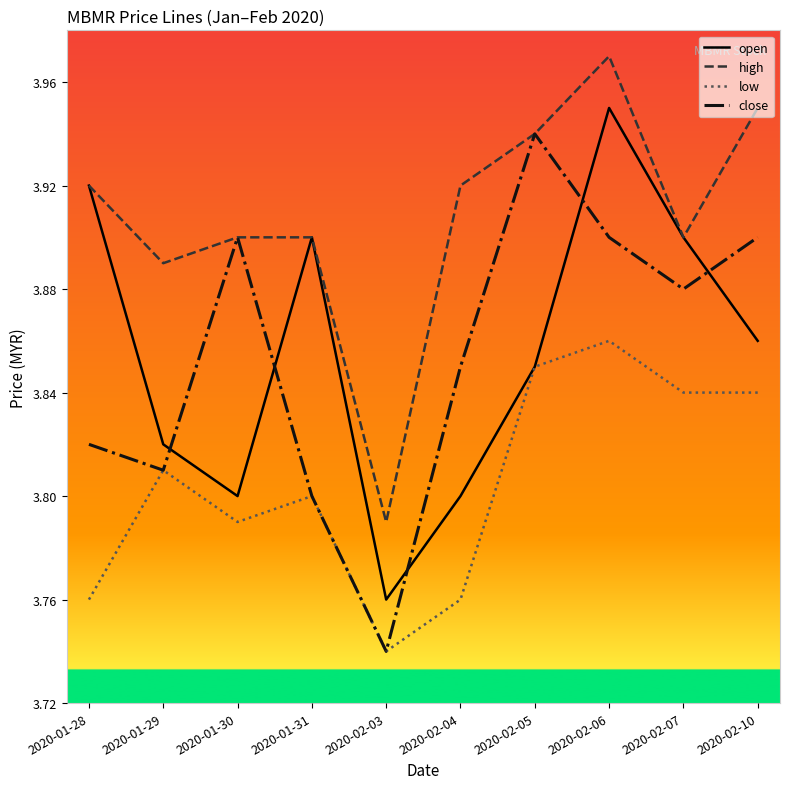

List the series in order of their peak value, lowest first.

low, close, open, high